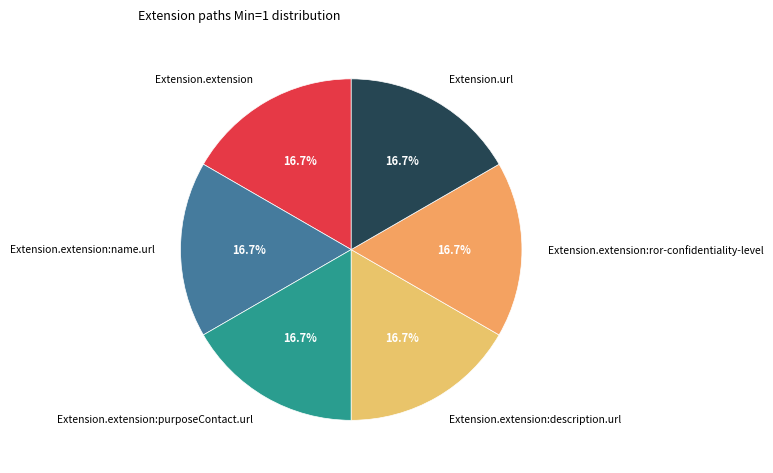

Combined, what portion of the pie is Extension.url and Extension.extension:description.url?

33.3%